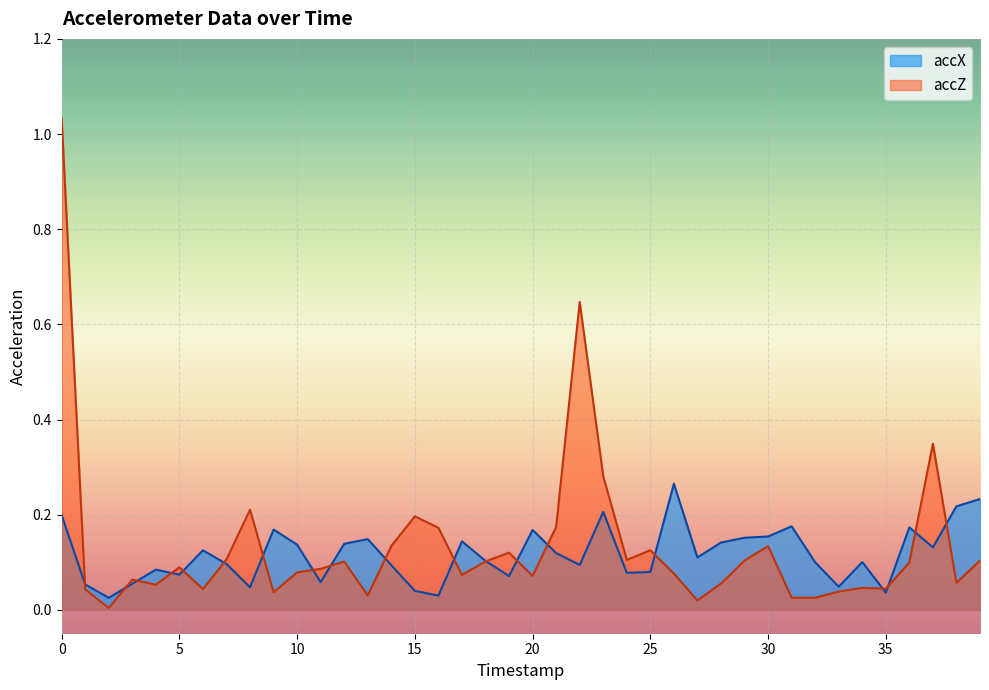

What is the difference between the maximum and second lowest values in the accZ series?

1.0